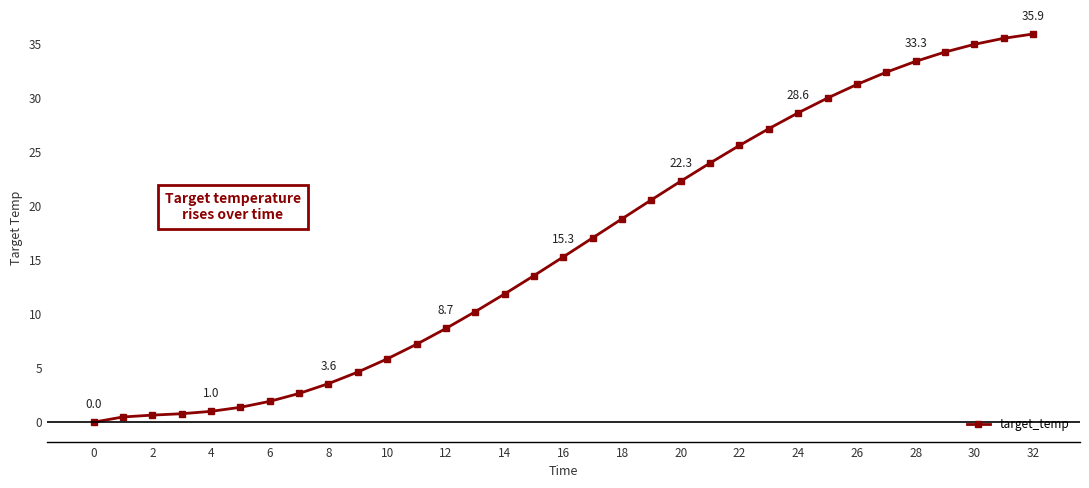

What is the greatest value displayed?

35.9